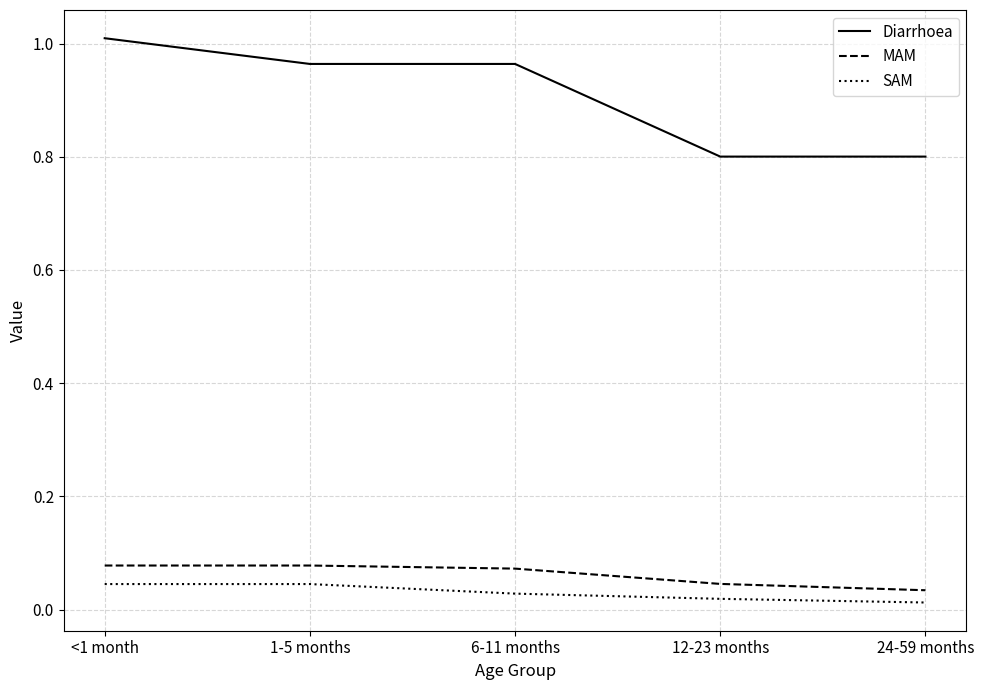

Which series has the largest total across all categories?

Diarrhoea